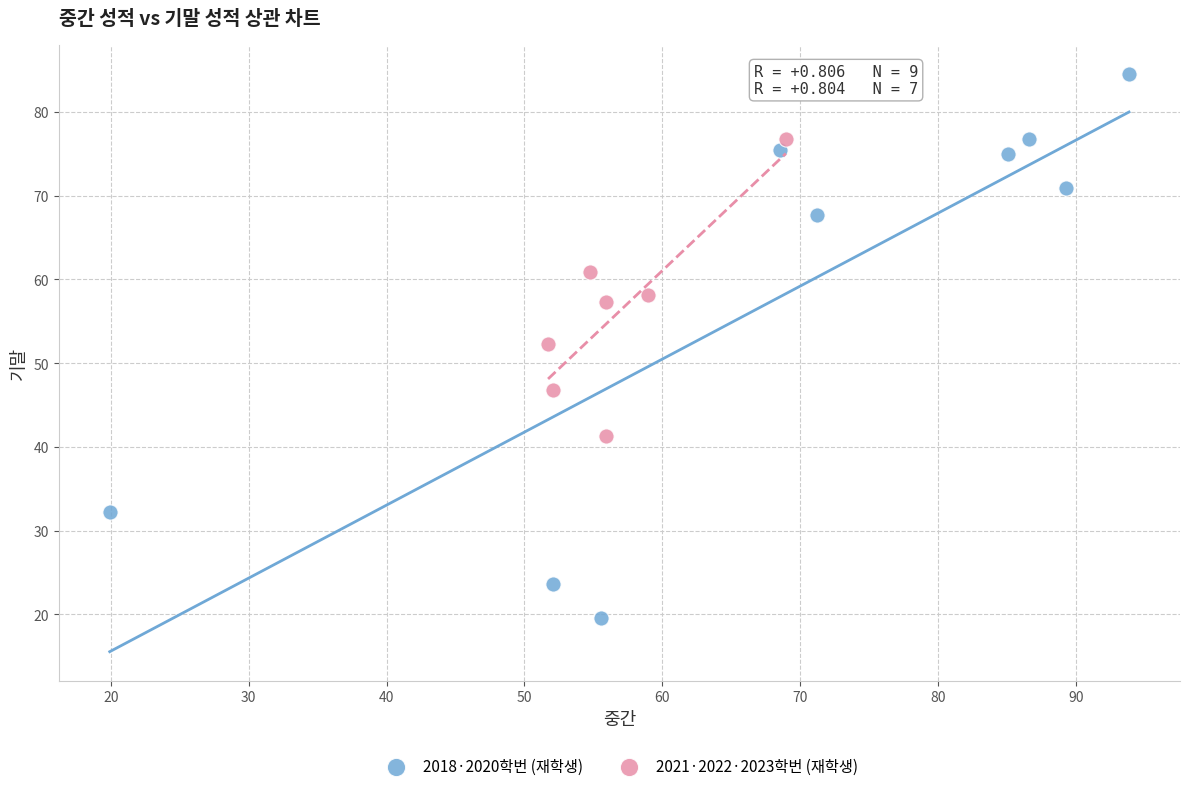

Which series contains the lowest Y value?

2018·2020학번 (재학생)